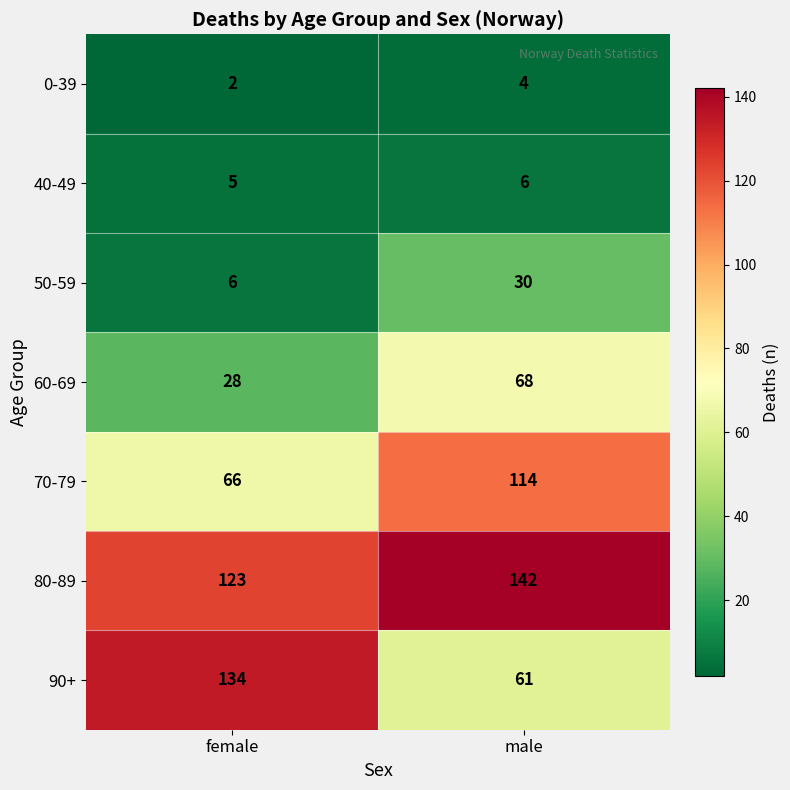

Is the value of 80-89 at female greater than the value of 40-49 at male?

Yes